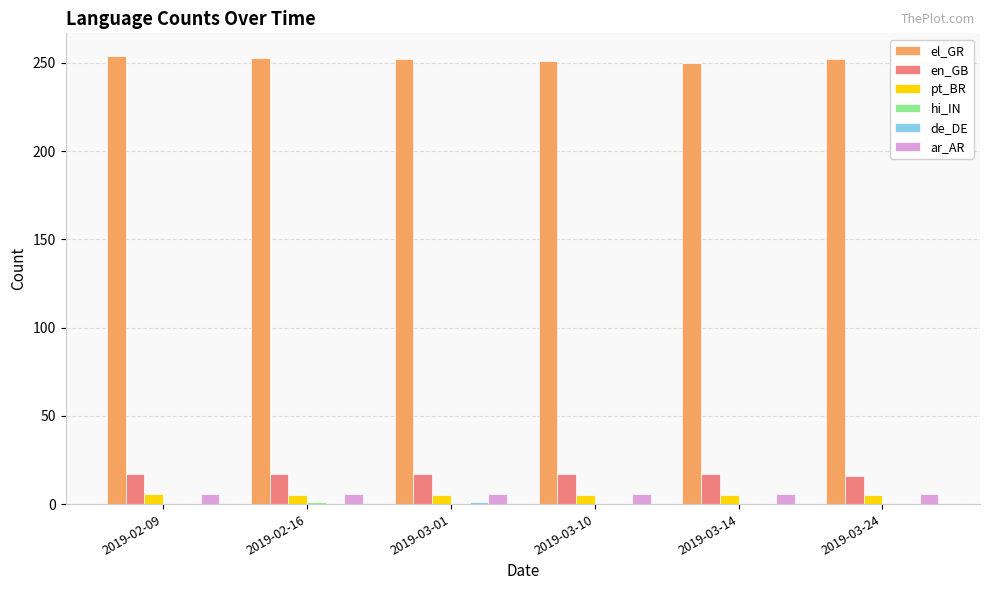

Which series has the largest range (max minus min)?

el_GR